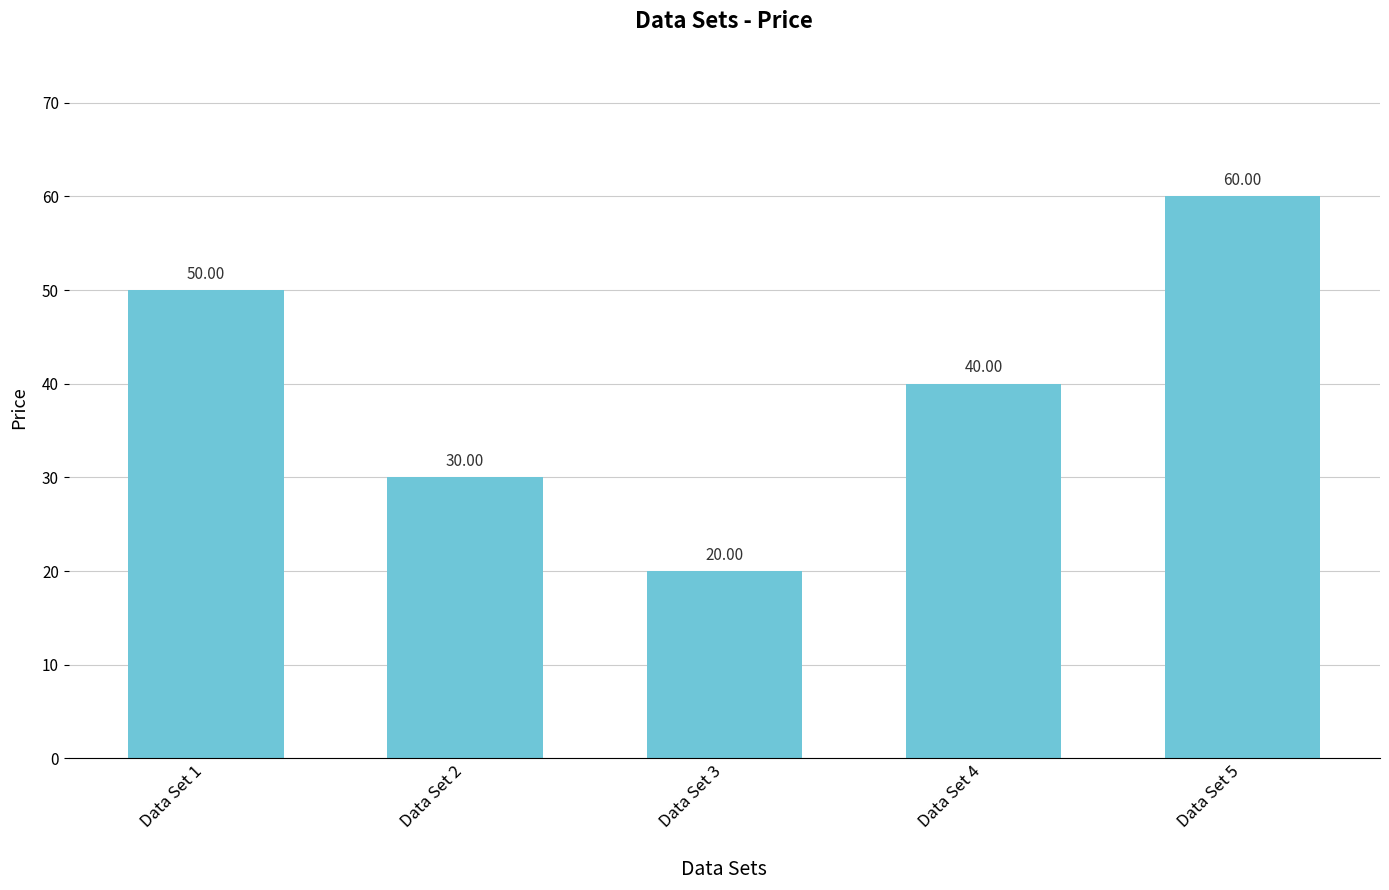

Reading right to left, what are all the values shown in this chart?

60	40	20	30	50